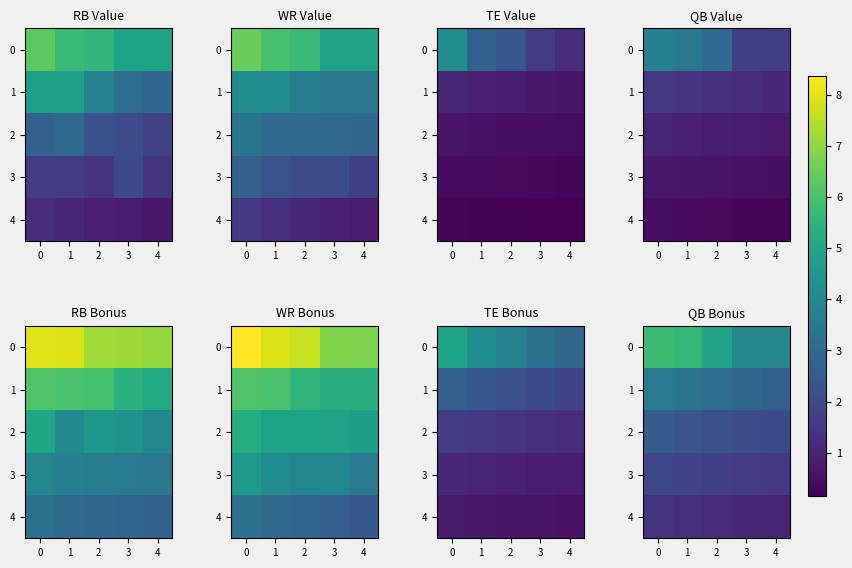

The 2 series shows 2.2 at 2. True or false?

True